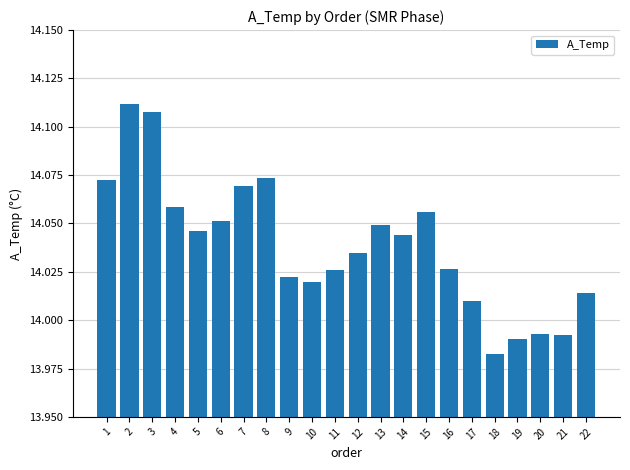

What is the sum of all values?

308.9